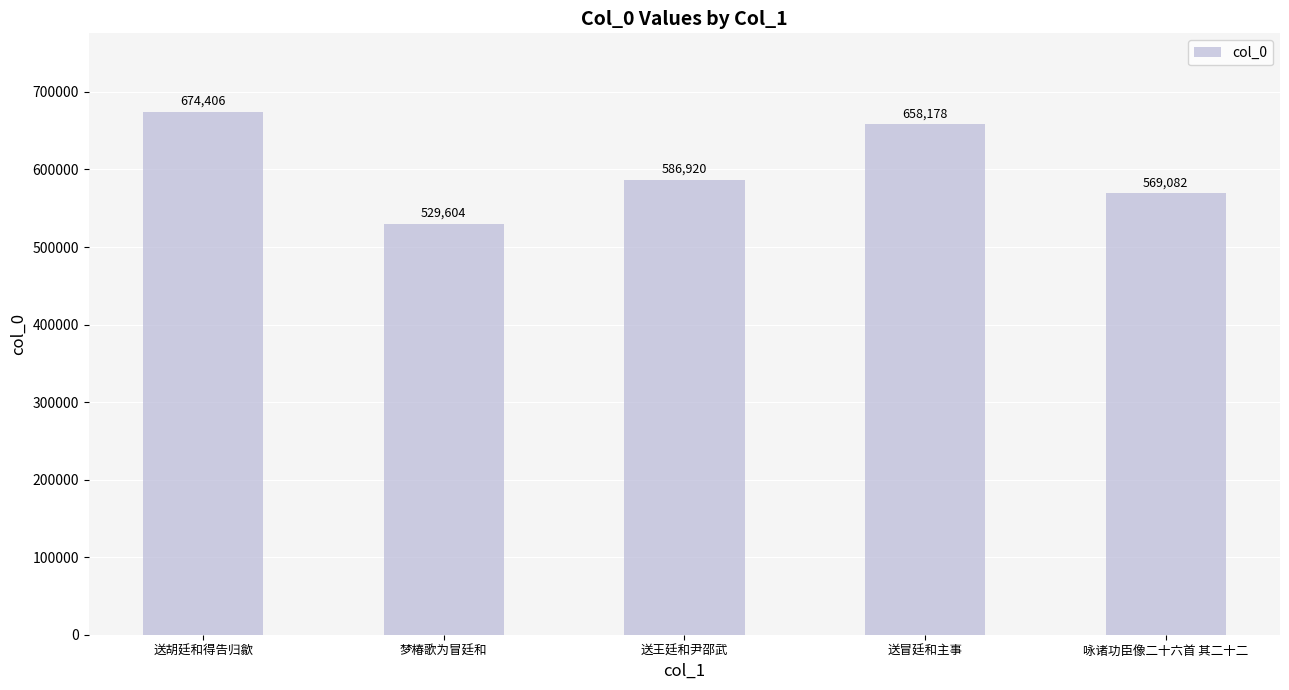

What is the sum of all values?

3018190